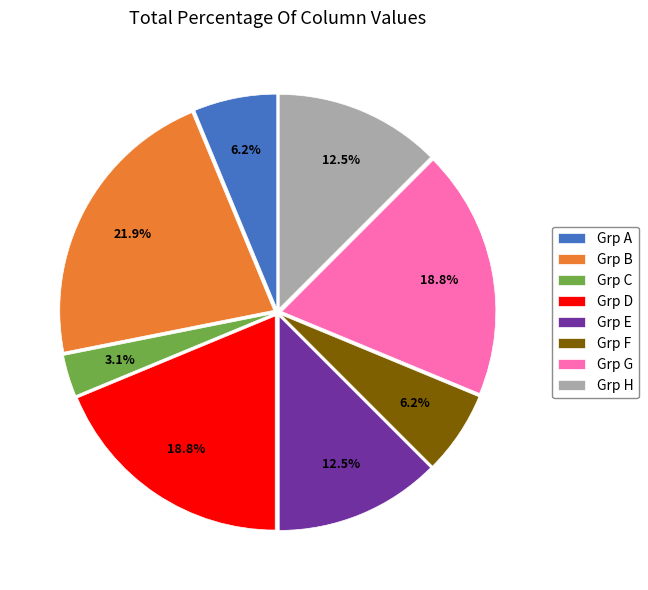

What is the largest slice in the pie chart?

Grp B